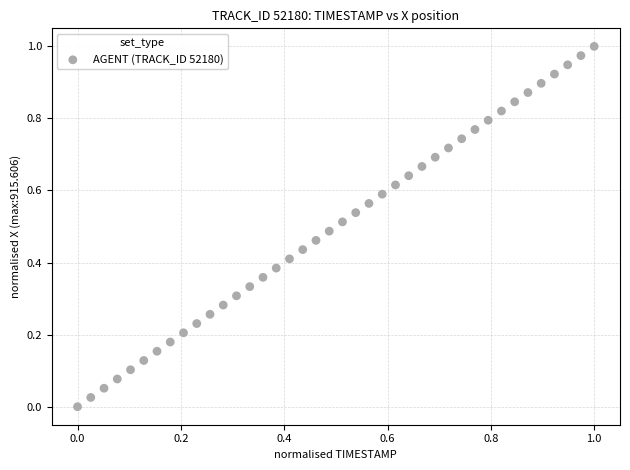

How many points are shown in the scatter plot?

40